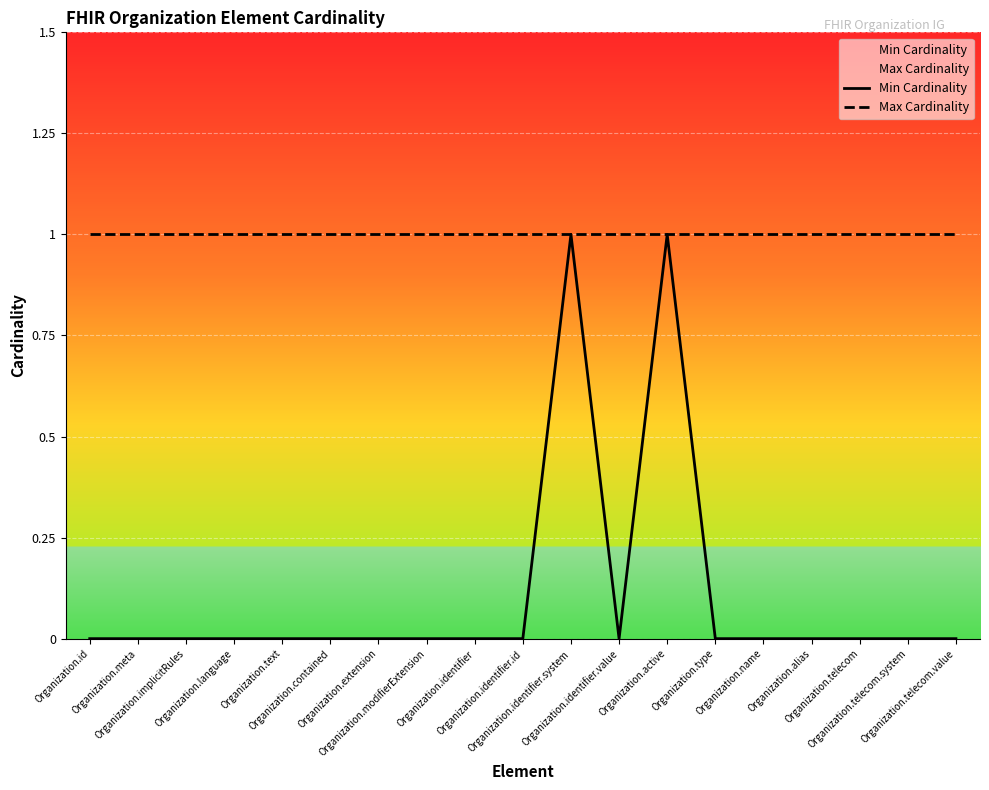

Reading right to left, transcribe all the data shown in this chart.

Min Cardinality: 0	0	0	0	0	0	1	0	1	0	0	0	0	0	0	0	0	0	0
Max Cardinality: 1	1	1	1	1	1	1	1	1	1	1	1	1	1	1	1	1	1	1